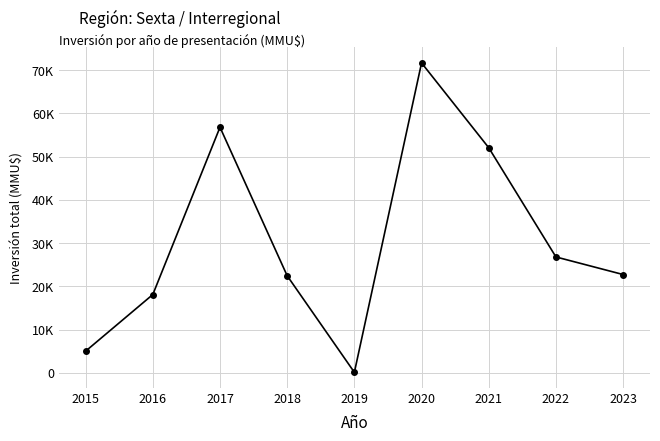

Is this an area chart (filled region under the line)?

No